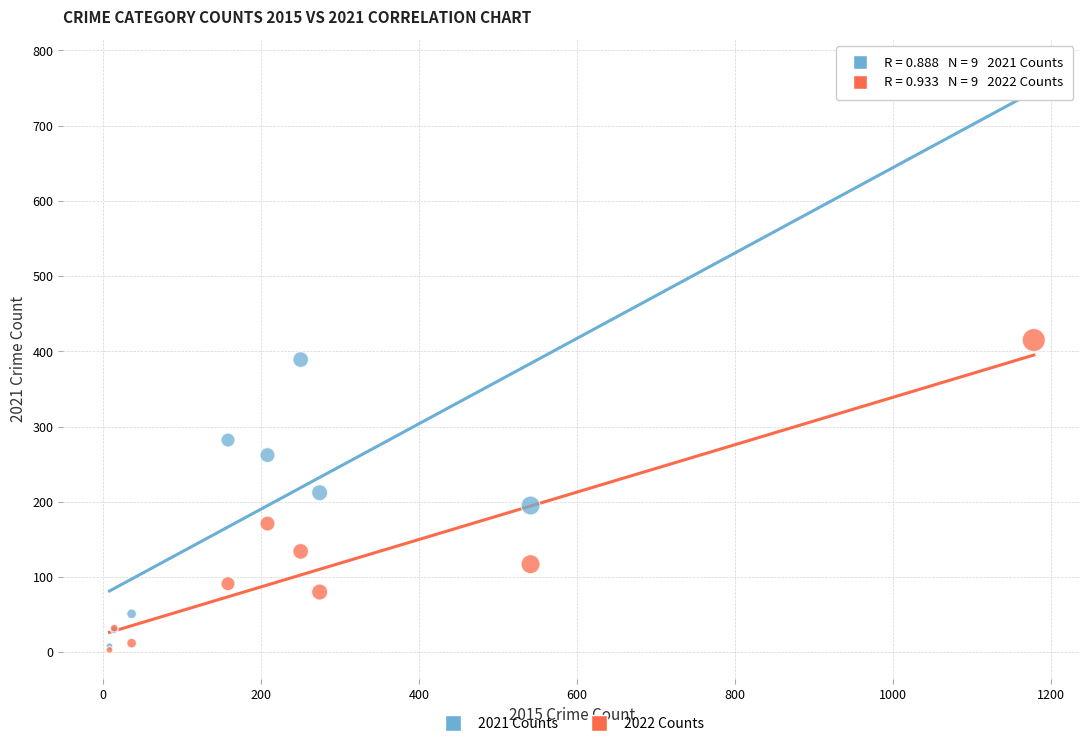

What are all the series names shown in the legend?

2021 Counts, 2022 Counts